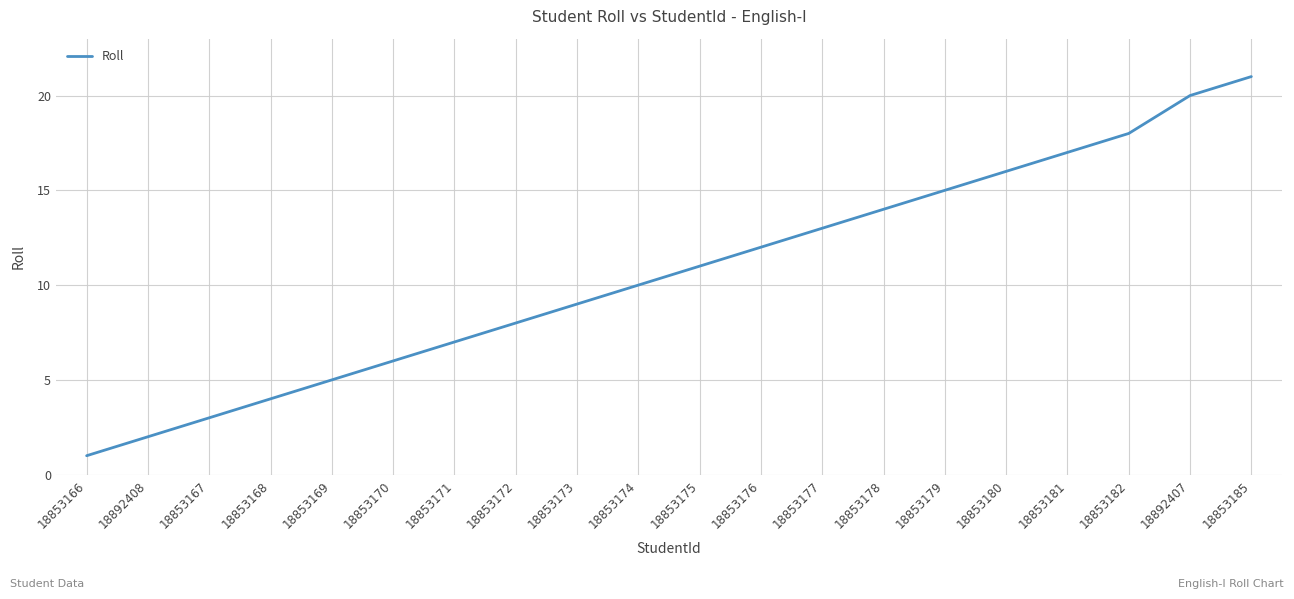

Is it true that the value at 18892407 is 20?

True